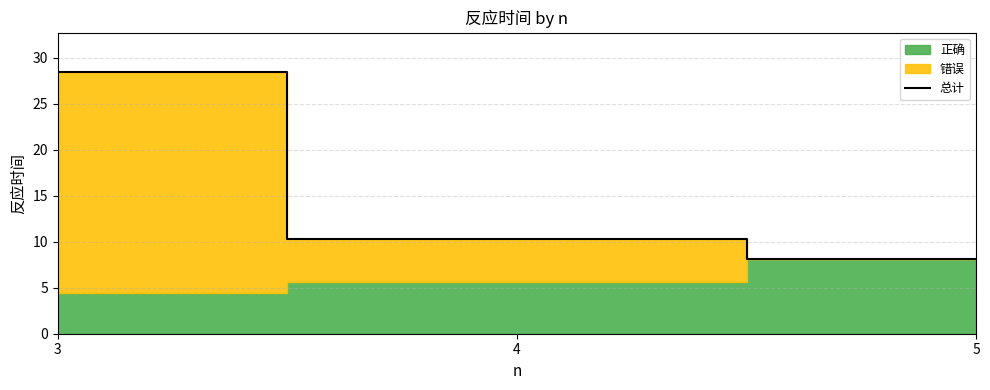

How many lines are shown in the chart?

1